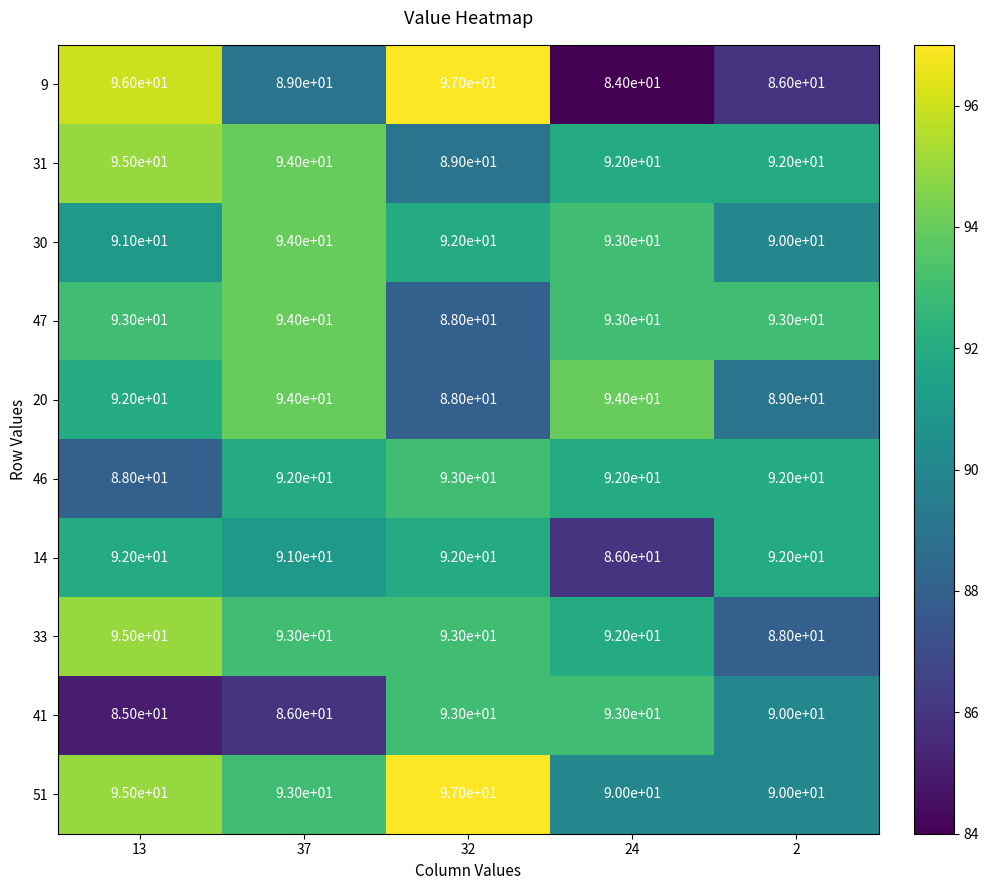

What is the spread (max minus min) of values at 24?

10